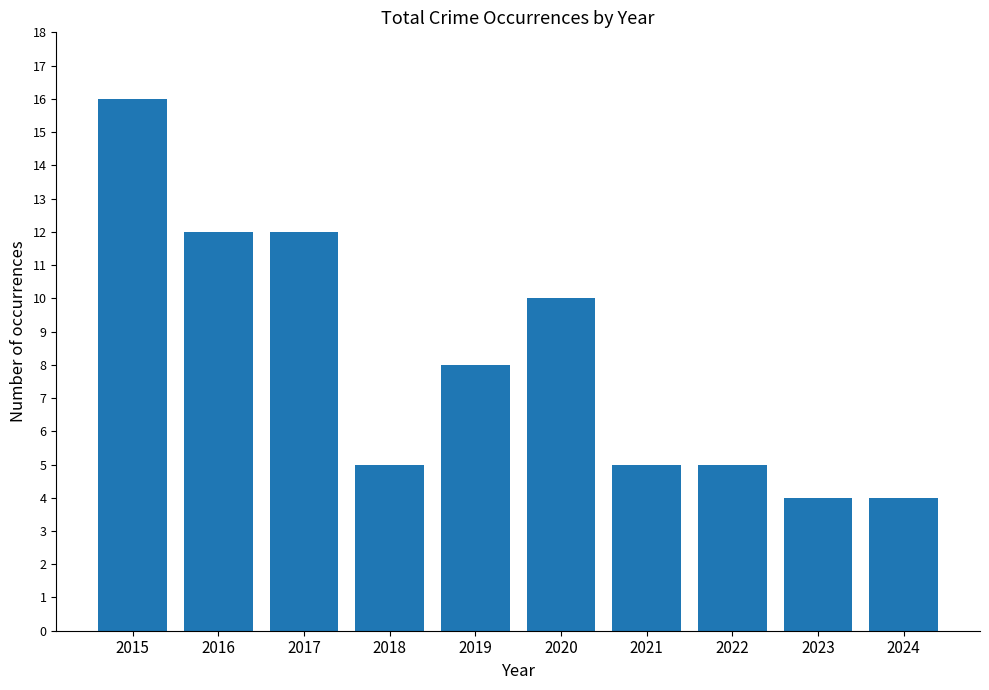

How many data points are less than 8?

5